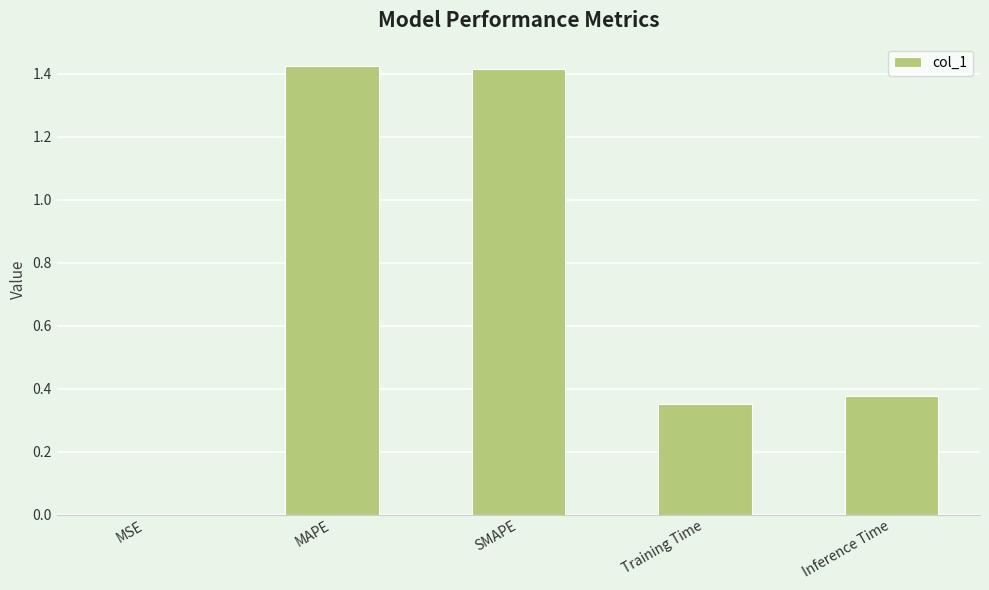

Between SMAPE and MSE, which is larger?

SMAPE